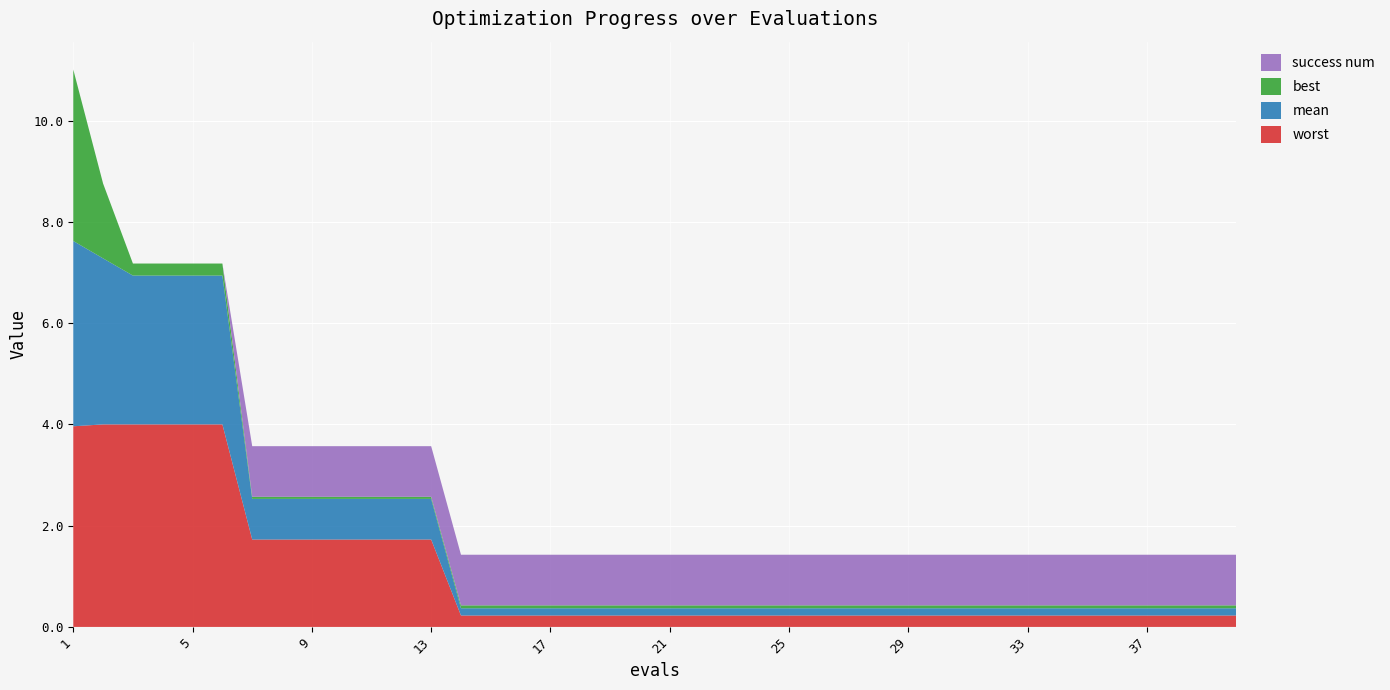

Reading left to right, transcribe all the data shown in this chart.

mean: 3.7	3.3	2.9	2.9	2.9	2.9	0.8	0.8	0.8	0.8	0.8	0.8	0.8	0.1	0.1	0.1	0.1	0.1	0.1	0.1	0.1	0.1	0.1	0.1	0.1	0.1	0.1	0.1	0.1	0.1	0.1	0.1	0.1	0.1	0.1	0.1	0.1	0.1	0.1	0.1
best: 3.4	1.5	0.2	0.2	0.2	0.2	0.0	0.0	0.0	0.0	0.0	0.0	0.0	0.1	0.1	0.1	0.1	0.1	0.1	0.1	0.1	0.1	0.1	0.1	0.1	0.1	0.1	0.1	0.1	0.1	0.1	0.1	0.1	0.1	0.1	0.1	0.1	0.1	0.1	0.1
worst: 4.0	4.0	4.0	4.0	4.0	4.0	1.7	1.7	1.7	1.7	1.7	1.7	1.7	0.2	0.2	0.2	0.2	0.2	0.2	0.2	0.2	0.2	0.2	0.2	0.2	0.2	0.2	0.2	0.2	0.2	0.2	0.2	0.2	0.2	0.2	0.2	0.2	0.2	0.2	0.2
success num: 0.0	0.0	0.0	0.0	0.0	0.0	1.0	1.0	1.0	1.0	1.0	1.0	1.0	1.0	1.0	1.0	1.0	1.0	1.0	1.0	1.0	1.0	1.0	1.0	1.0	1.0	1.0	1.0	1.0	1.0	1.0	1.0	1.0	1.0	1.0	1.0	1.0	1.0	1.0	1.0